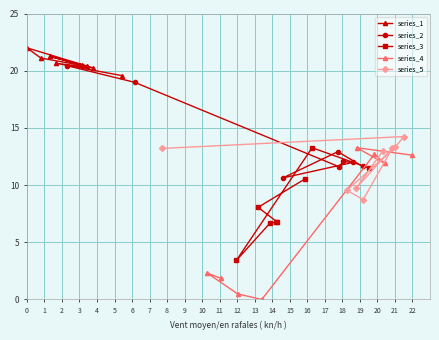

What is the value of the series_1 point at the 1st from the left?

22.0